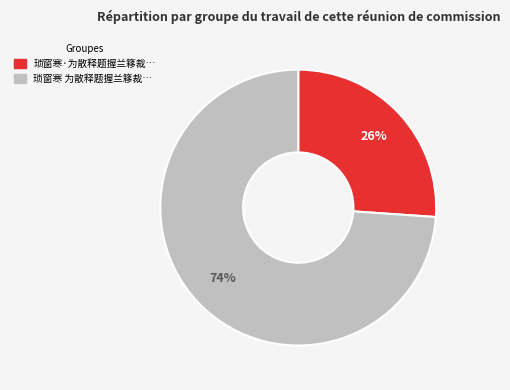

To the nearest percent, what is the average slice percentage?

50%